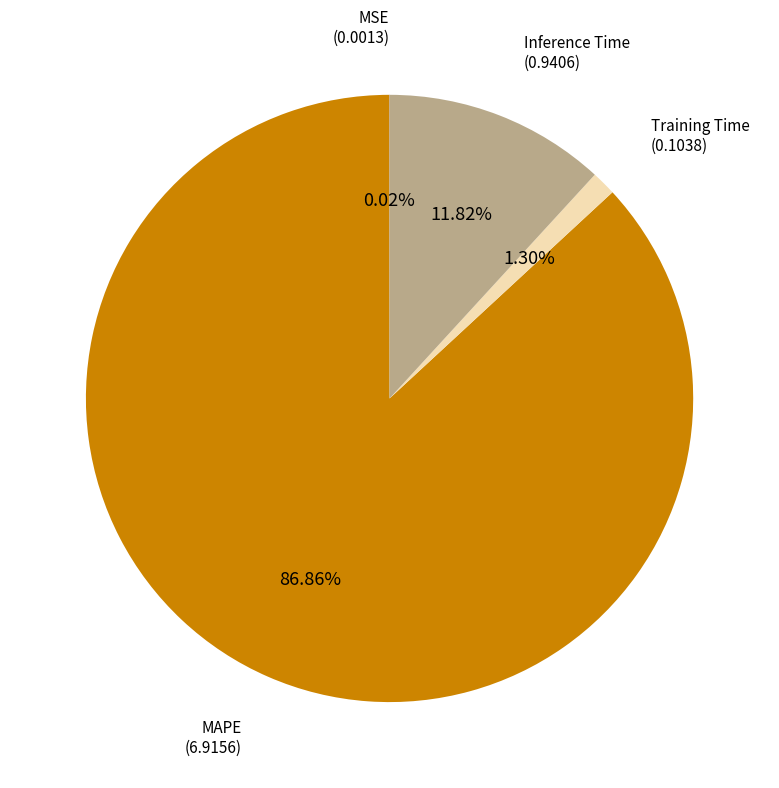

Does any single category account for the majority?

Yes